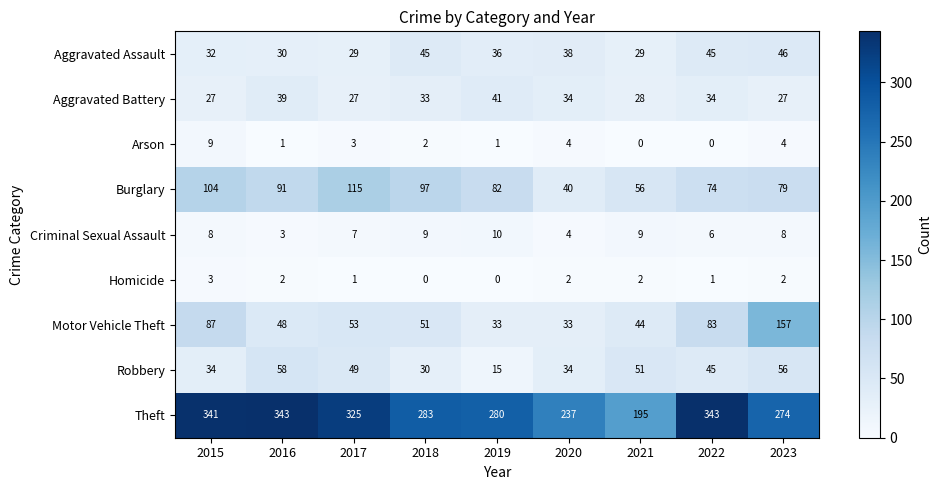

How many distinct data groups are displayed?

9